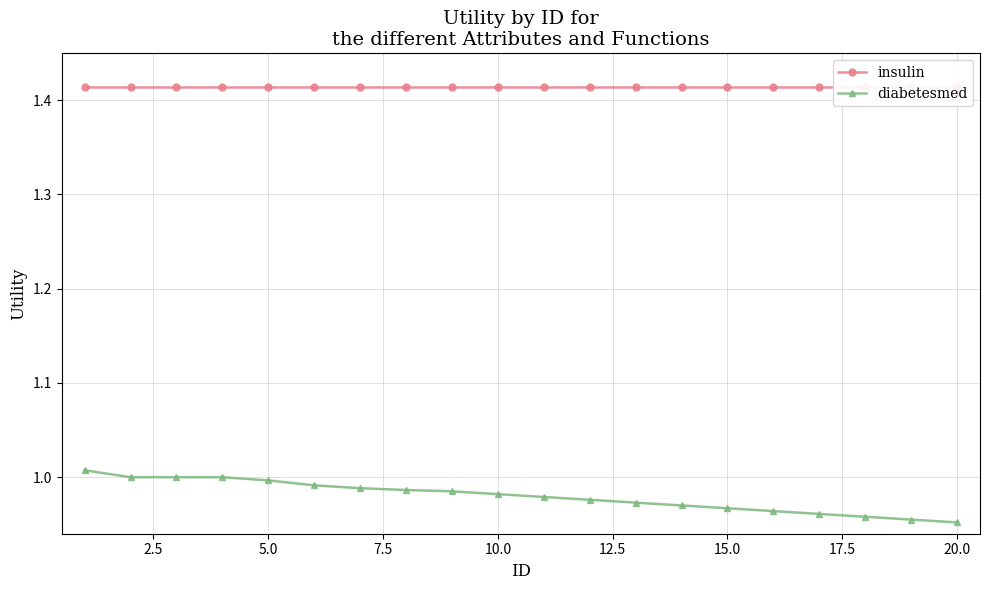

The value of diabetesmed at 10.0 is 0.6. True or false?

False